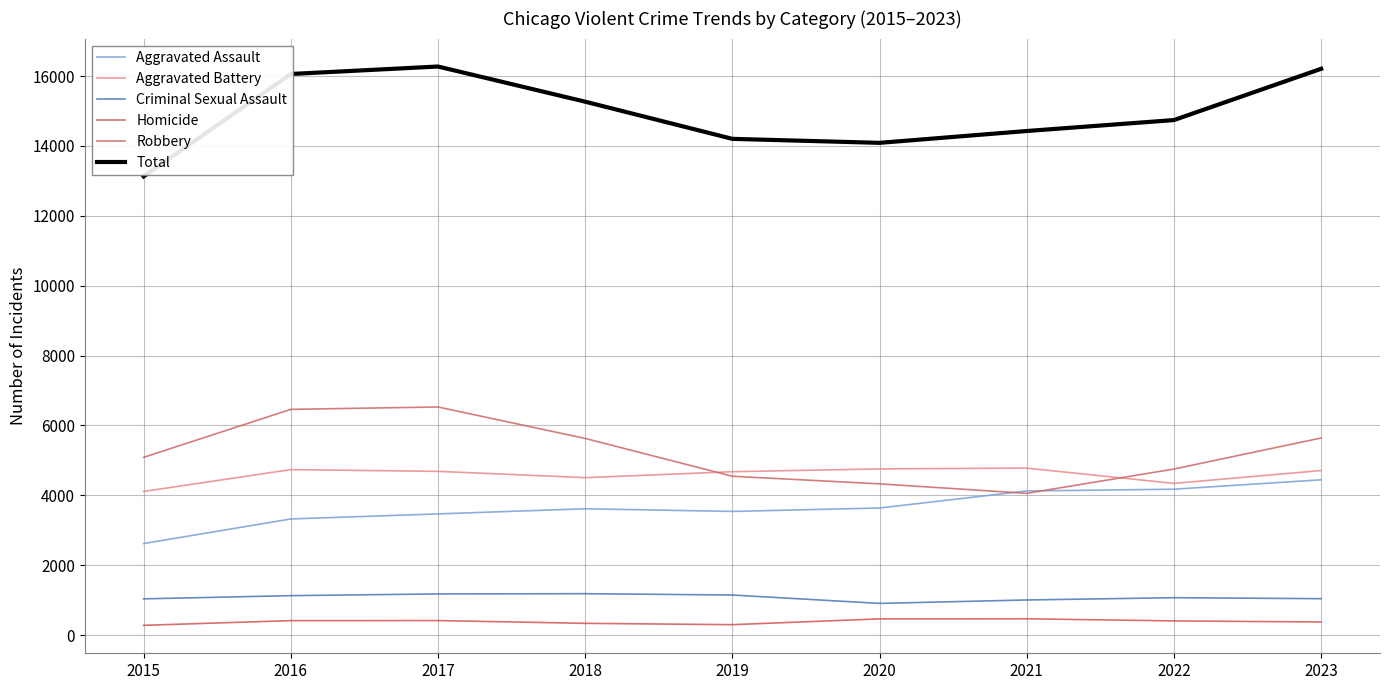

Is it true that Robbery equals 5628 at 2018?

True